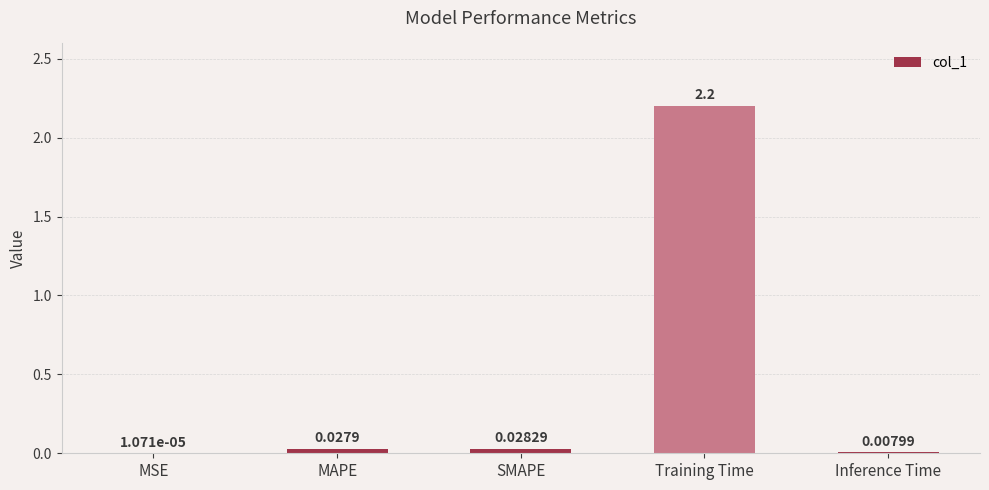

What is the sum of all values?

2.3